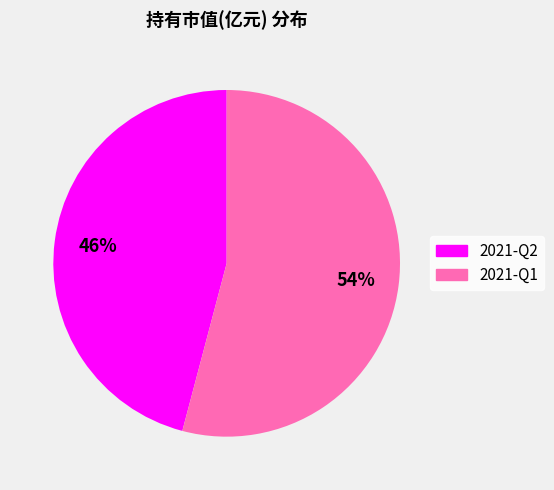

Rank the categories by value from highest to lowest.

2021-Q1, 2021-Q2